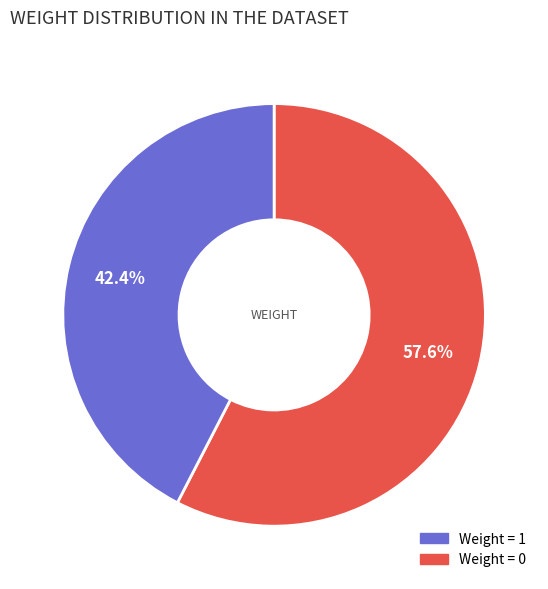

How many slices are in this pie chart?

2